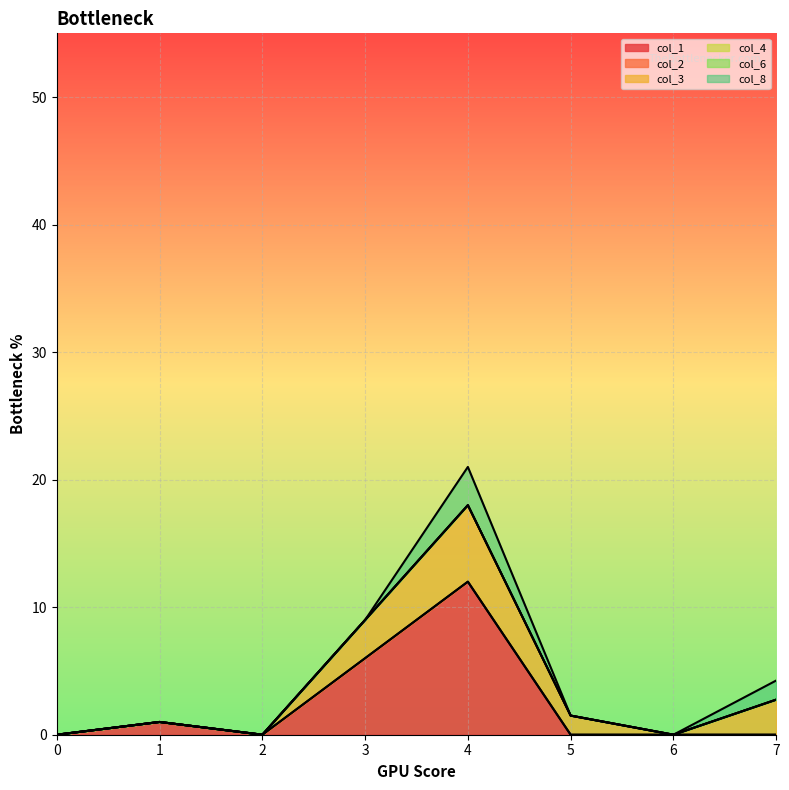

Reading right to left, transcribe all the data shown in this chart.

col_1: 0.0	0.0	0.0	12.0	6.0	0.0	1.0	0.0
col_2: 0.0	0.0	0.0	0.0	0.0	0.0	0.0	0.0
col_3: 2.8	0.0	1.5	6.0	3.0	0.0	0.0	0.0
col_4: 0.0	0.0	0.0	0.0	0.0	0.0	0.0	0.0
col_6: 0.0	0.0	0.0	0.0	0.0	0.0	0.0	0.0
col_8: 1.5	0.0	0.0	3.0	0.0	0.0	0.0	0.0